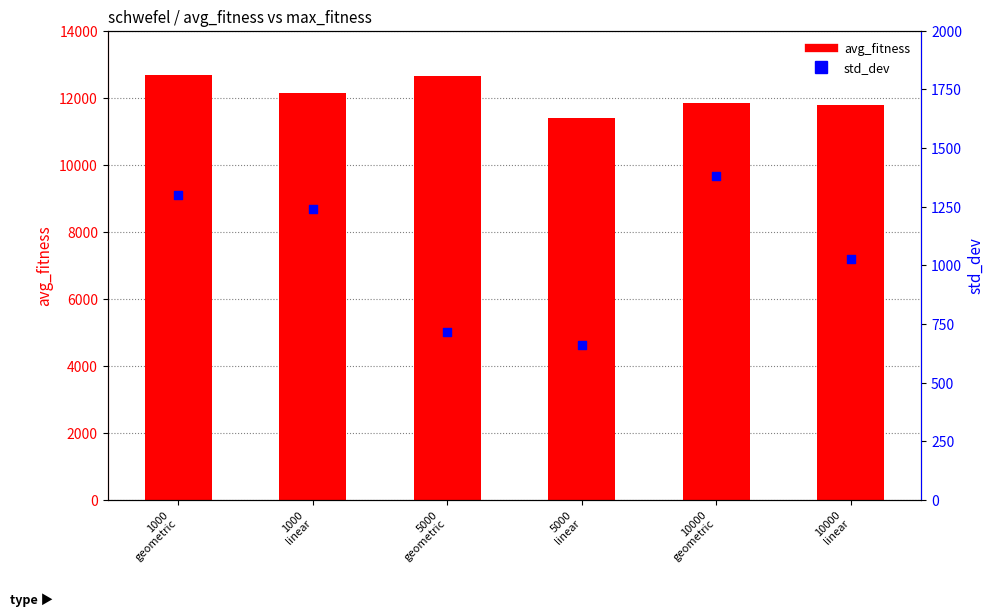

What is the total value across all series at 5000
linear?

12056.4